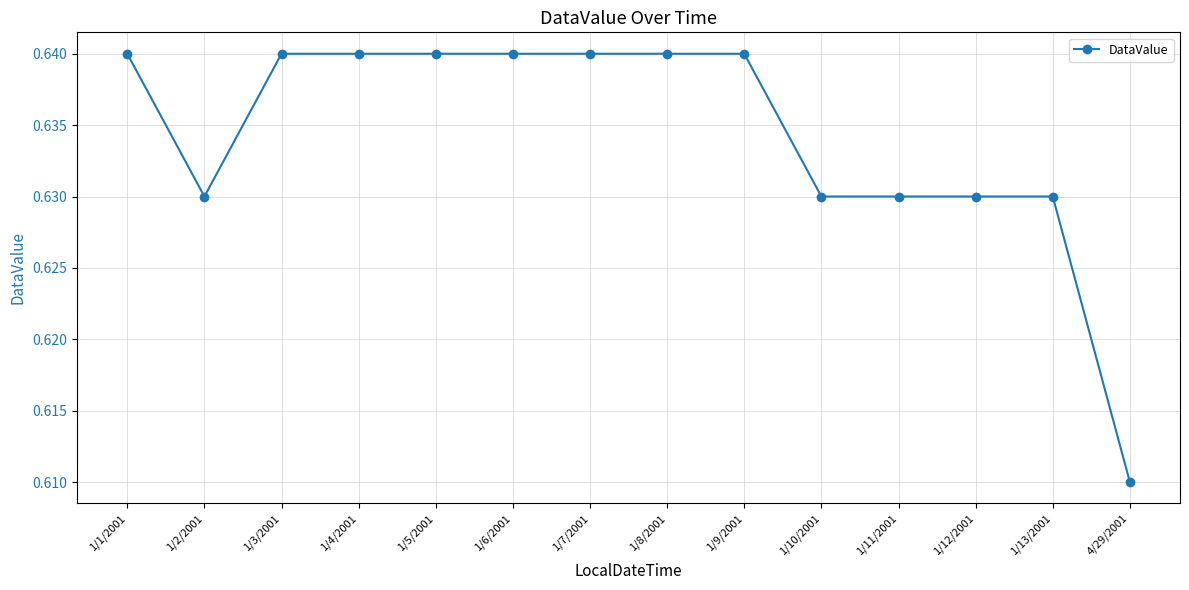

The chart shows a value of 1.1 at 1/1/2001. True or false?

False